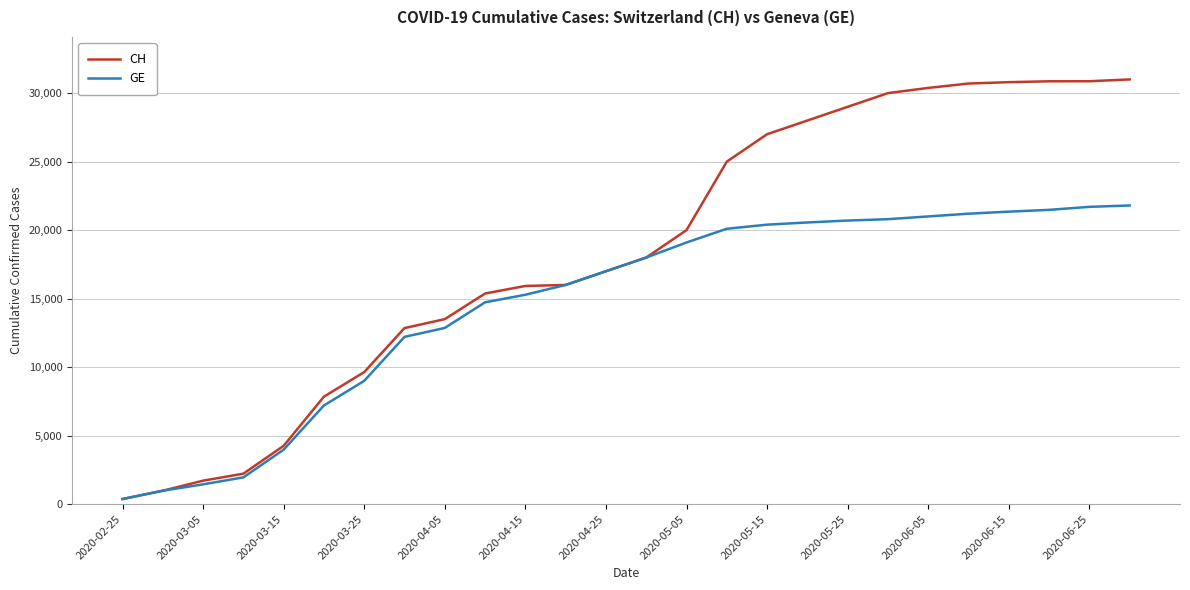

Which series has the largest total across all categories?

CH